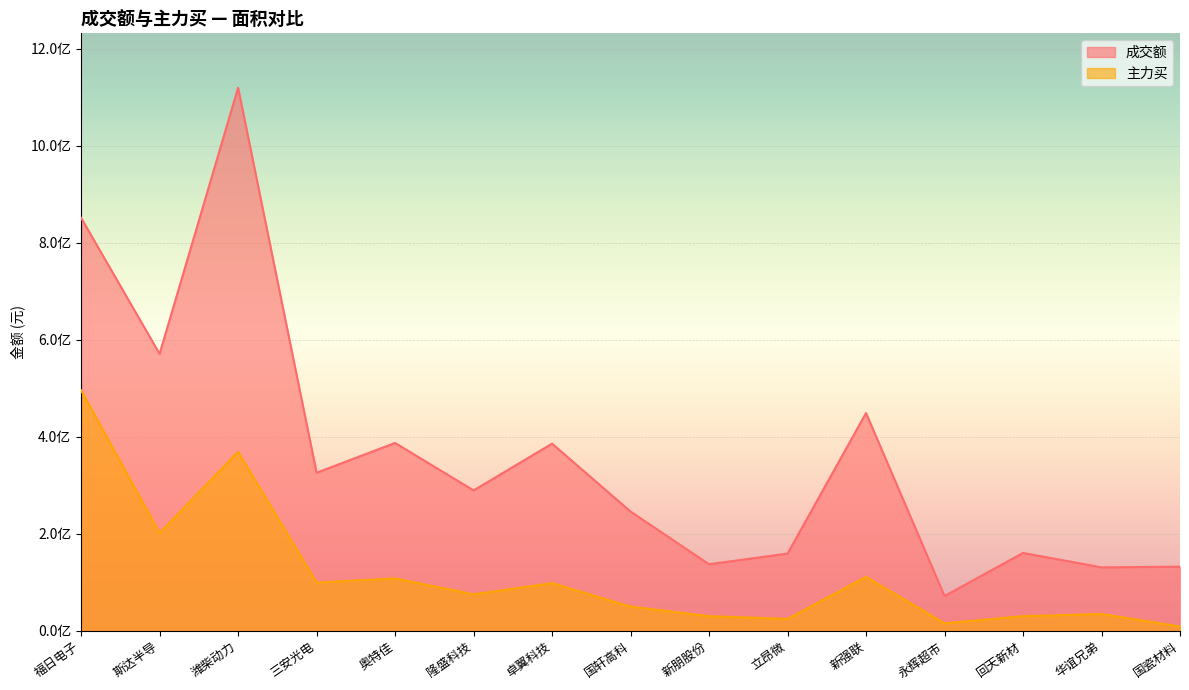

Reading right to left, list all the values displayed in this chart.

成交额: 132545398	131031254	160759818	72020844	449101735	159436262	137503151	246123495	386084053	289599869	387472637	326072209	1119734935	571122083	851418759
主力买: 9265779	34928085	30477804	15708622	111445575	24789619	30453668	50158095	98536483	75423183	108237701	99750292	369224280	201667341	496023799